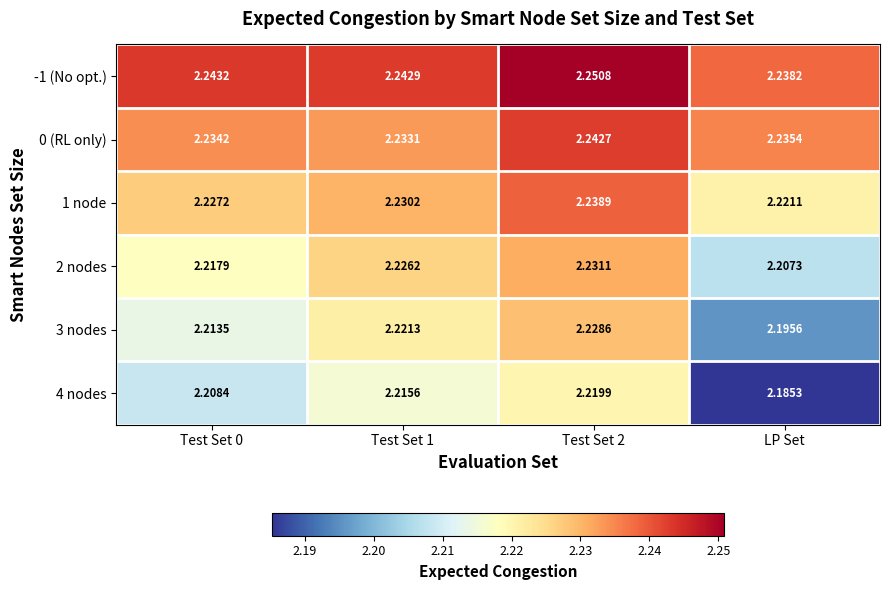

Which series has the largest range (max minus min)?

4 nodes